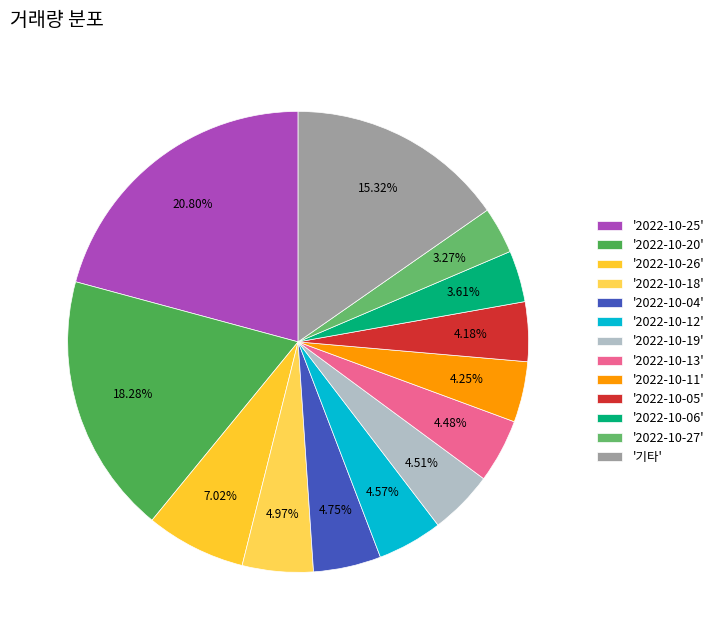

How many slices are in this pie chart?

13